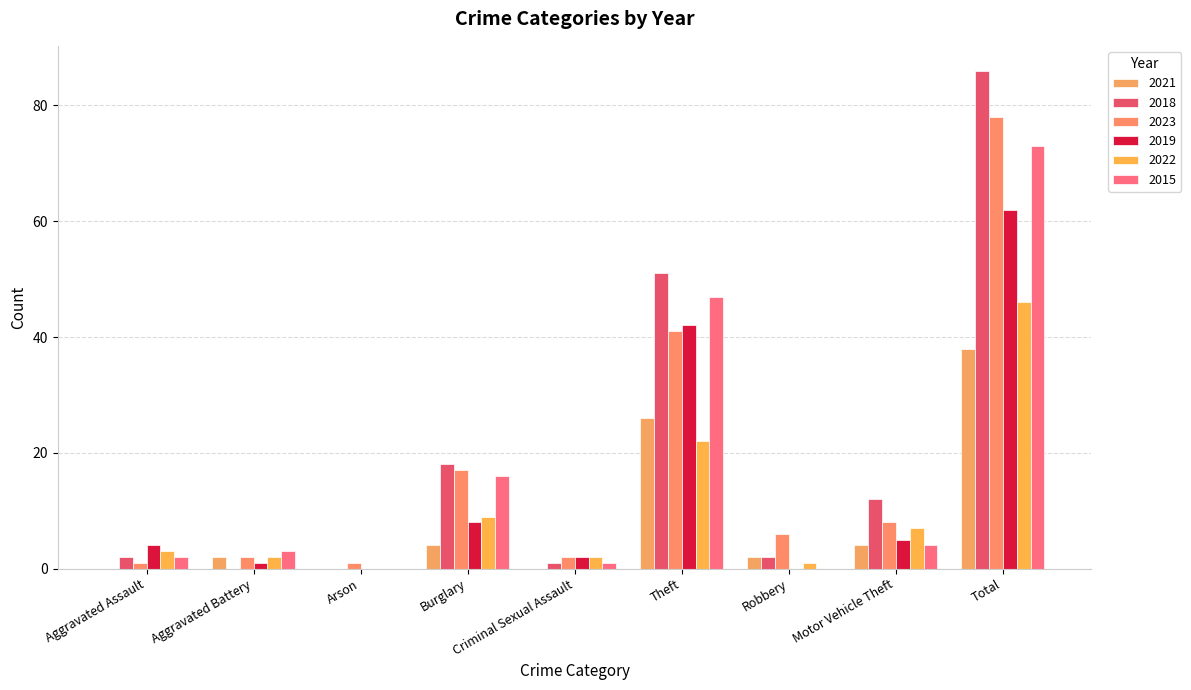

At how many categories does at least one series exceed 65?

1